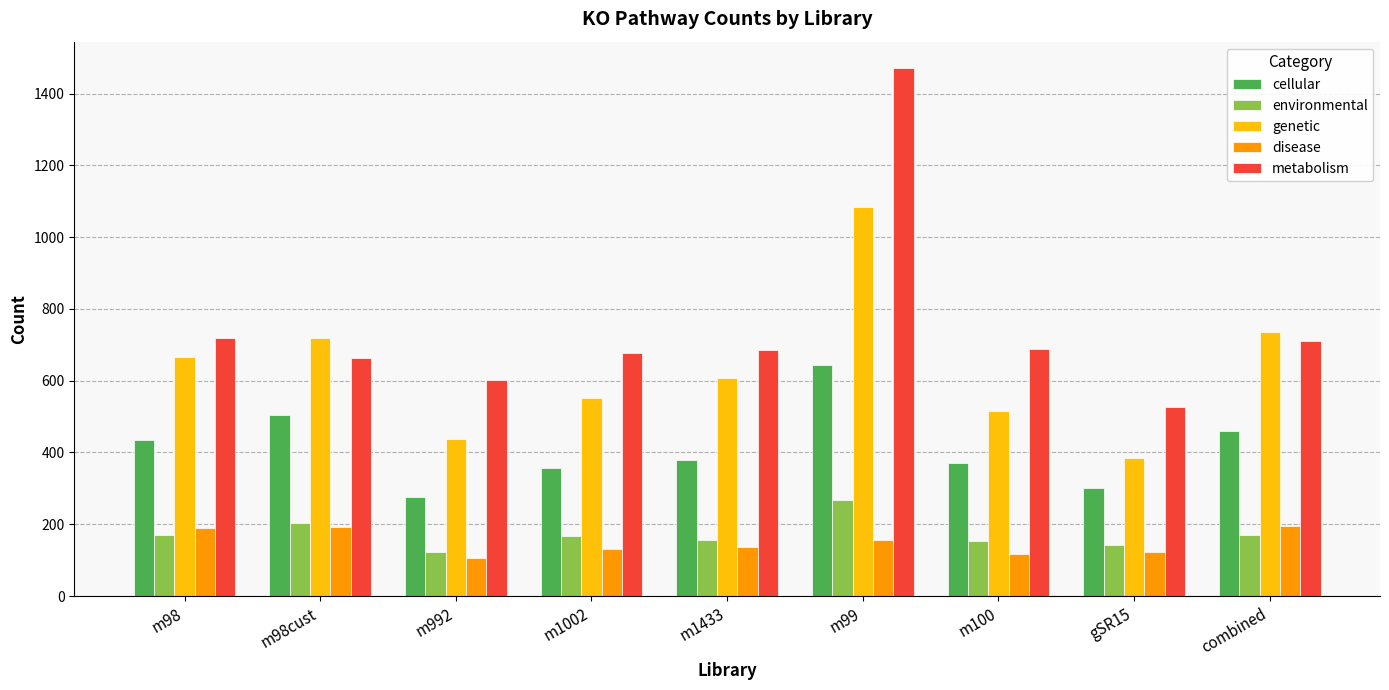

Which series has the largest total across all categories?

metabolism